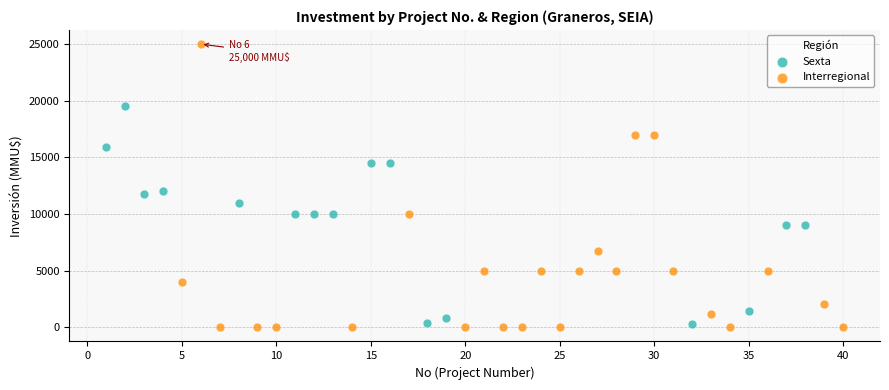

Which series contains the highest Y value?

Interregional